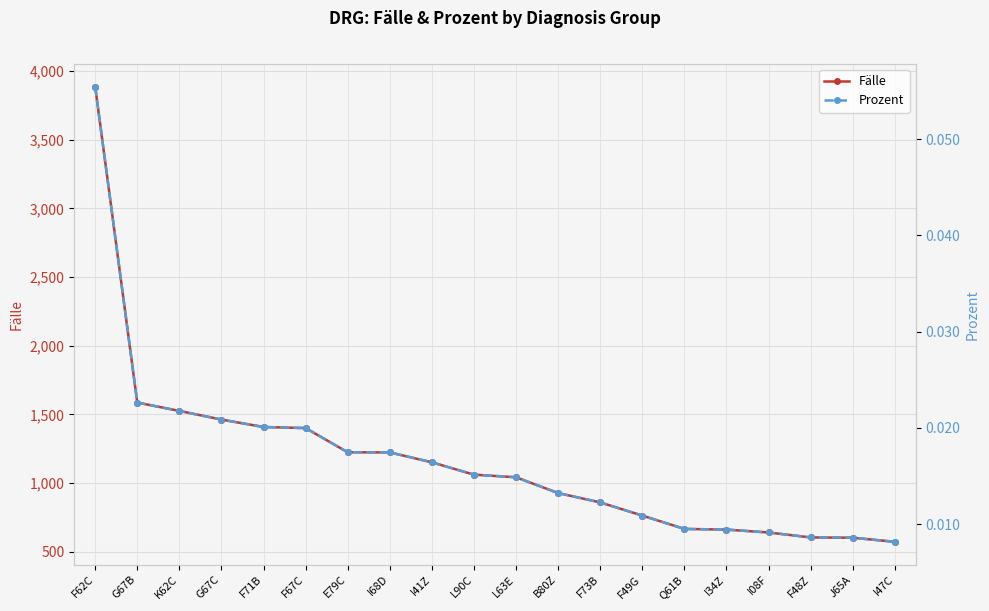

True or false: Prozent has a value of 0.0 at L63E.

False